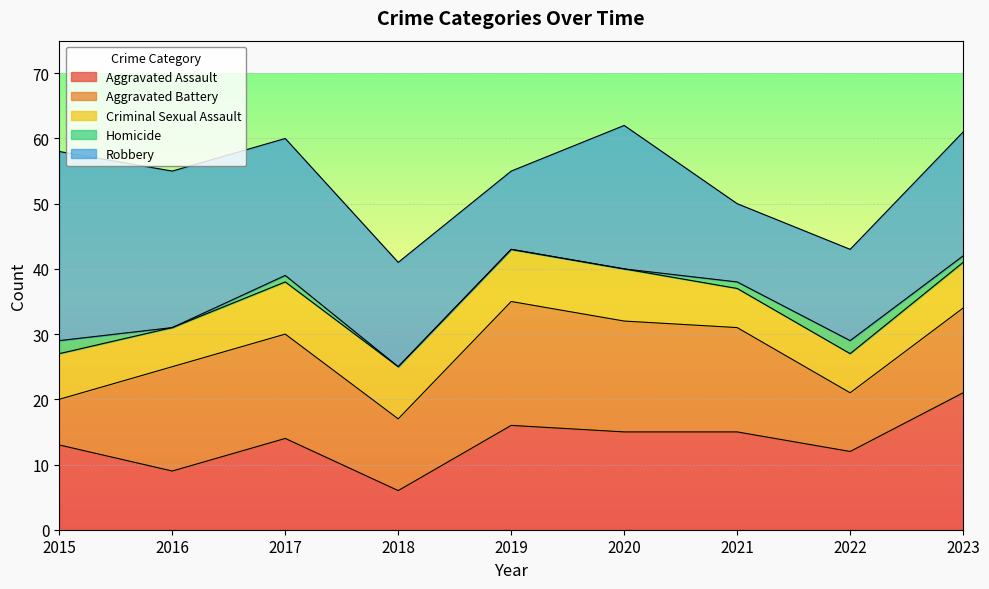

Which category has the highest value in the Robbery series?

2015